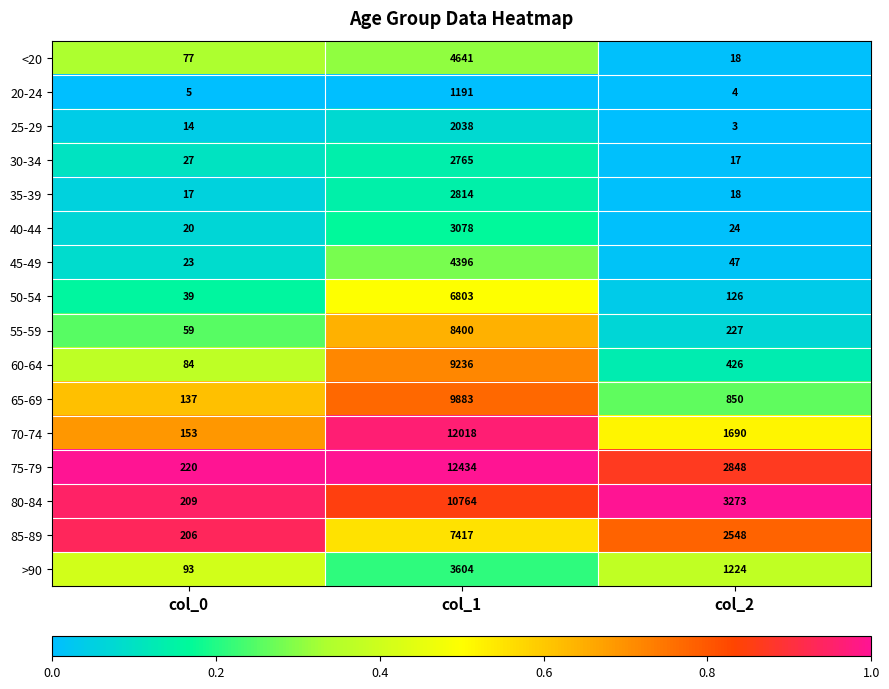

At which category does the chart reach its peak across all series?

col_1